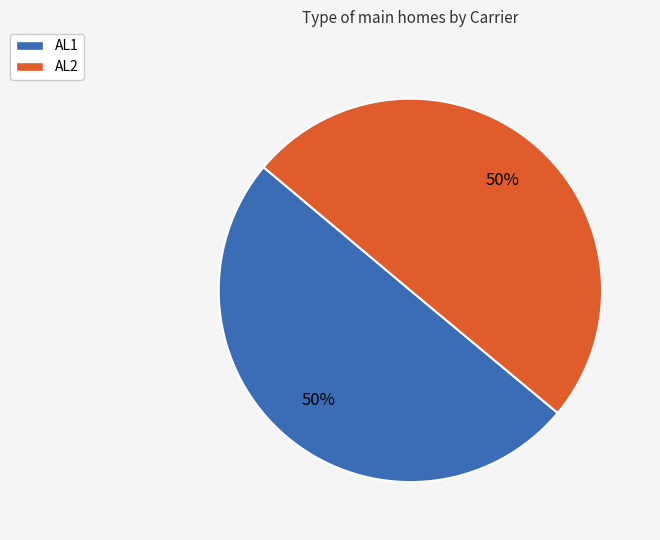

Do AL2 and AL1 together represent more than half of the pie?

Yes